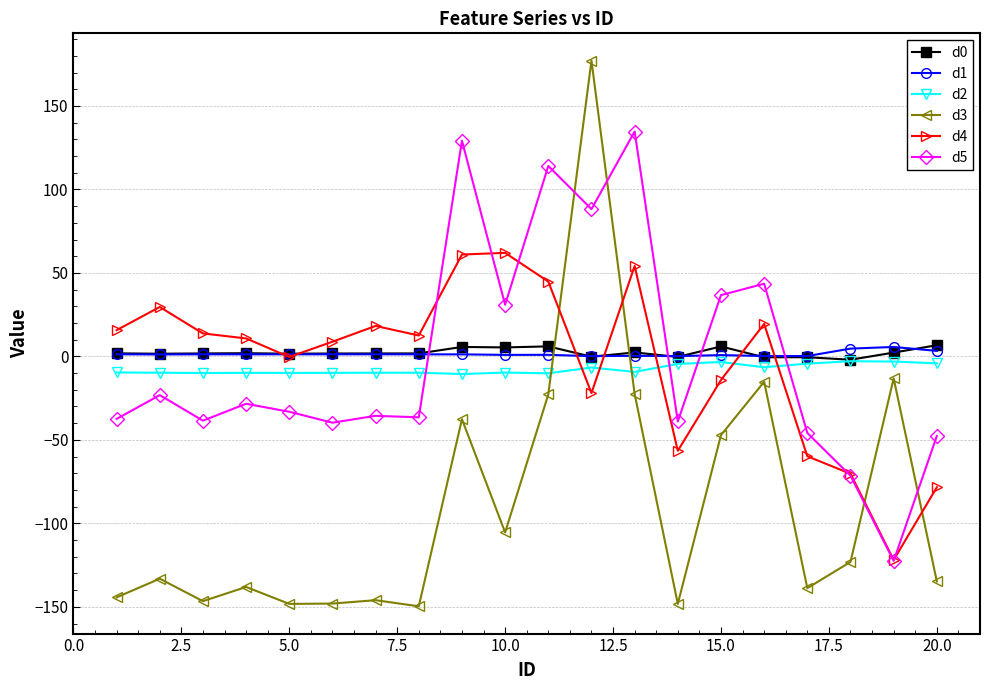

What is the lowest value of the d5 series?

-122.4